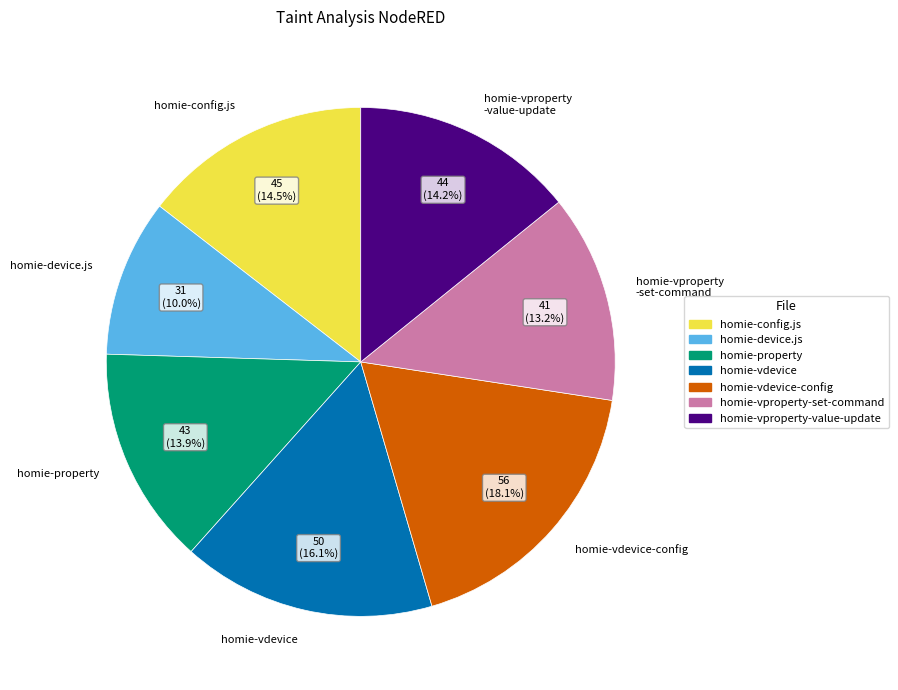

Do homie-vproperty -set-command and homie-config.js together represent more than half of the pie?

No